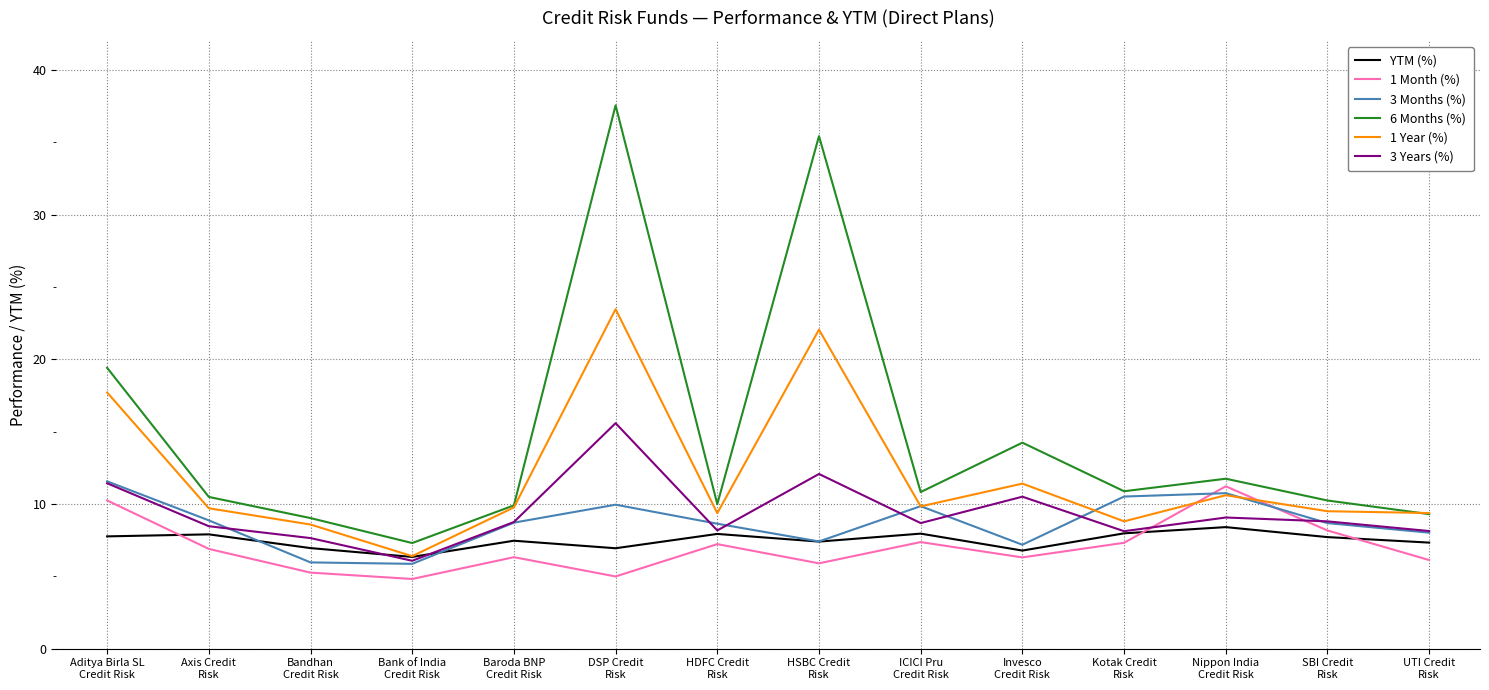

What are all the series names shown in the legend?

YTM (%), 1 Month (%), 3 Months (%), 6 Months (%), 1 Year (%), 3 Years (%)